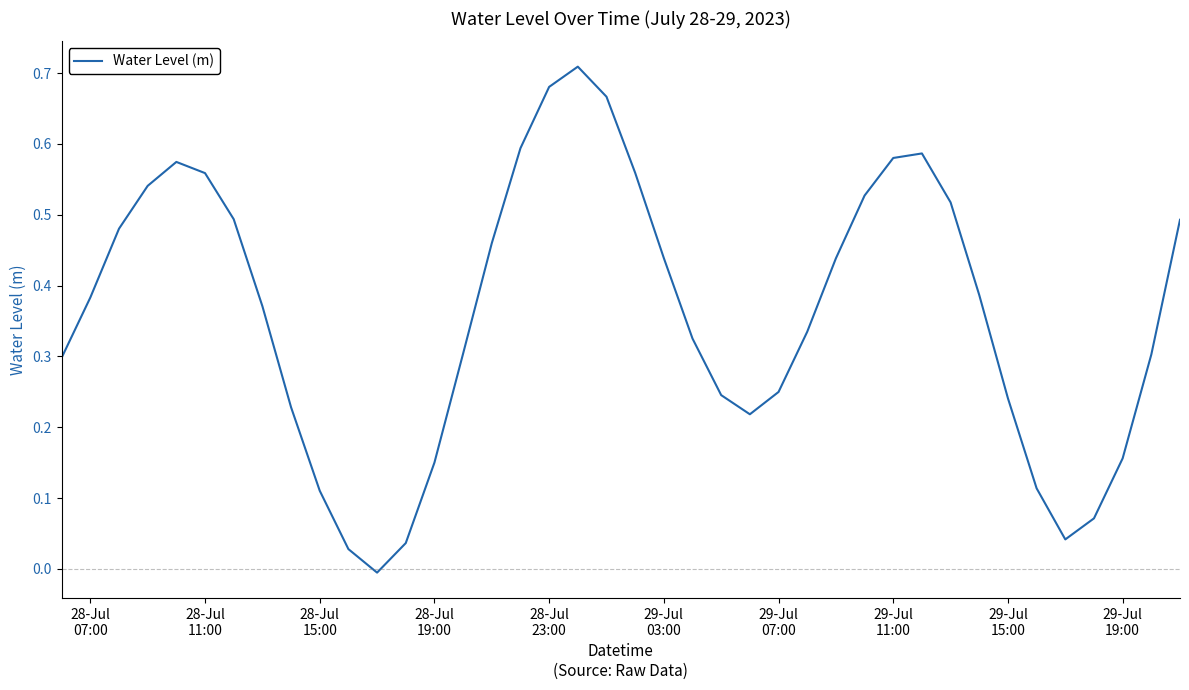

Does the chart have visible grid lines?

No